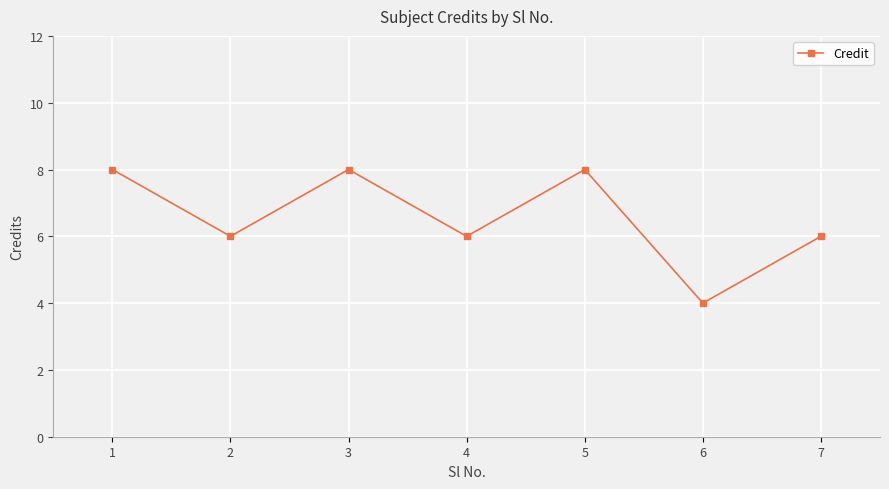

How many points are higher than both their immediate neighbors (excluding endpoints)?

2